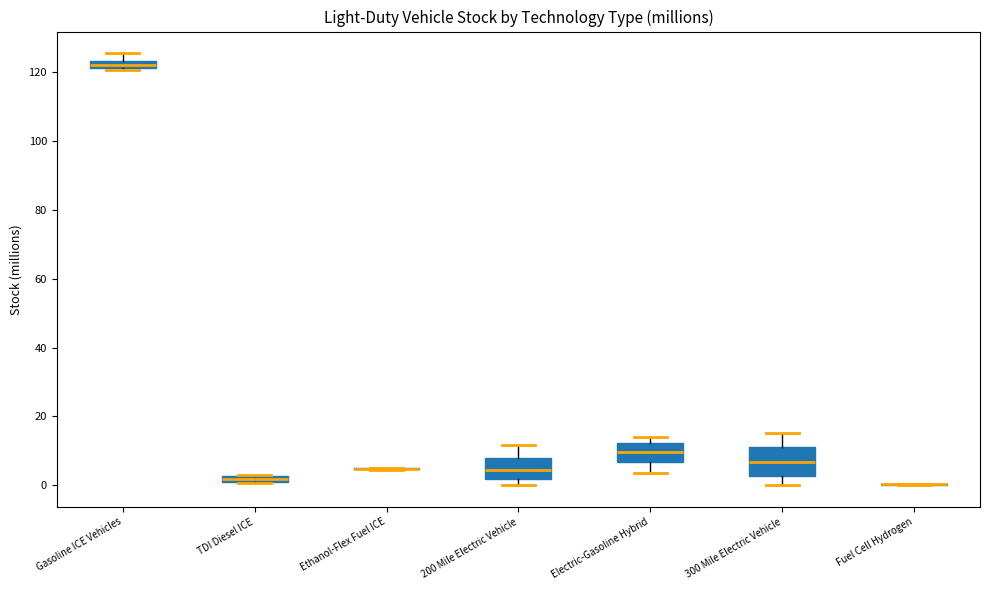

Comparing the boxes themselves (not the whiskers), which one is the tallest?

300 Mile Electric Vehicle